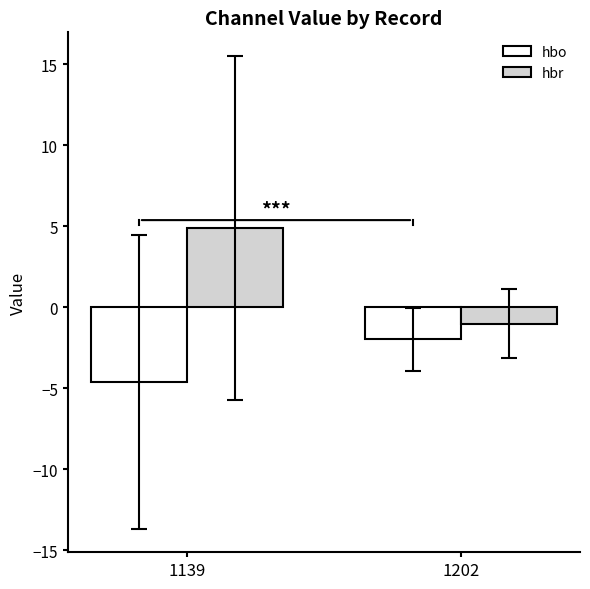

At which label is hbo closest to -3?

1202